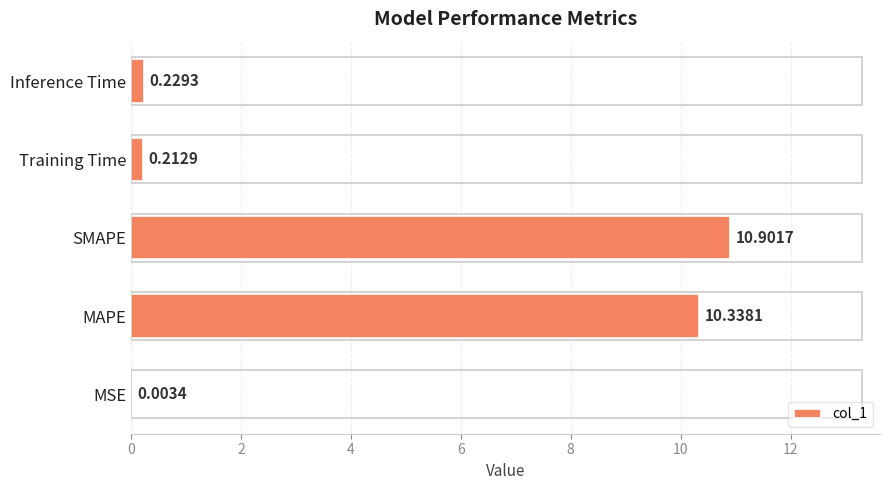

What is the sum of the values at SMAPE and MSE?

10.9